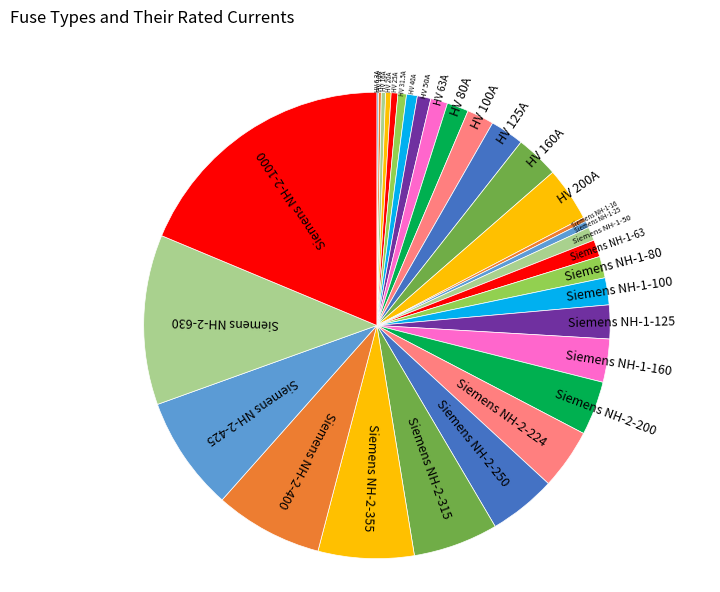

What is the largest slice in the pie chart?

Siemens NH-2-1000